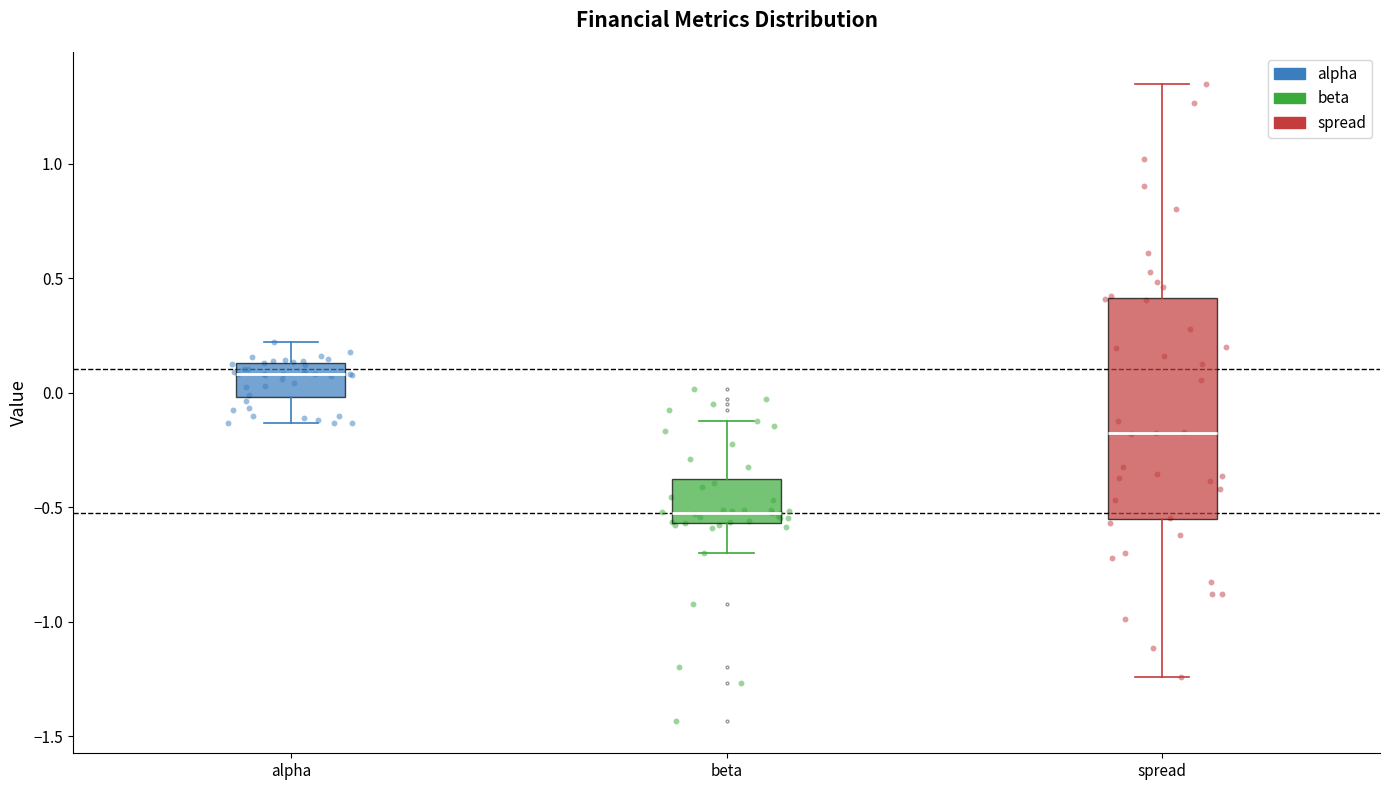

Reading left to right, read every box against the y-axis: the position of its median line, the range the box covers, and the ends of its whiskers. The values are not printed on the chart, so give them approximately, as read against the axis.

alpha: median 0.10, box 0.00 to 0.15, whiskers -0.15 to 0.20
beta: median -0.50, box -0.55 to -0.35, whiskers -0.70 to -0.10
spread: median -0.15, box -0.55 to 0.40, whiskers -1.25 to 1.35